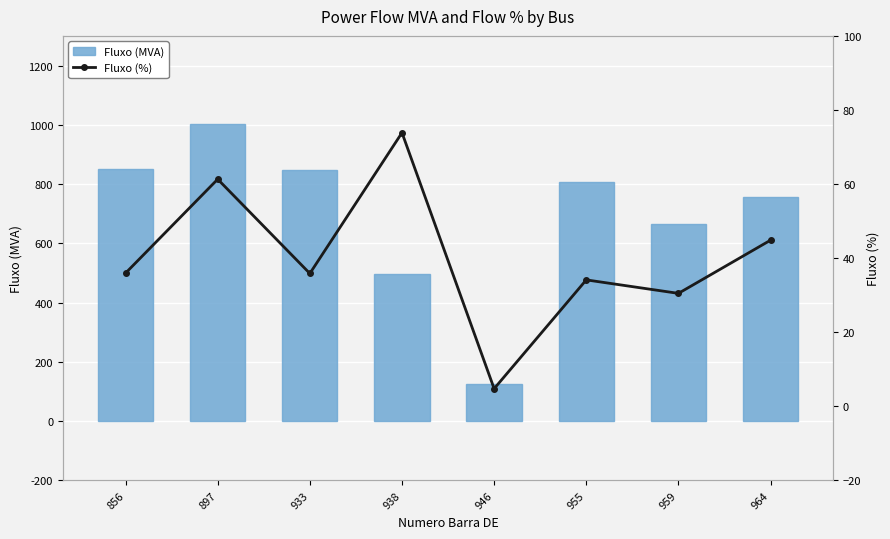

What is the difference between the Fluxo (MVA) values at 959 and 897?

337.8